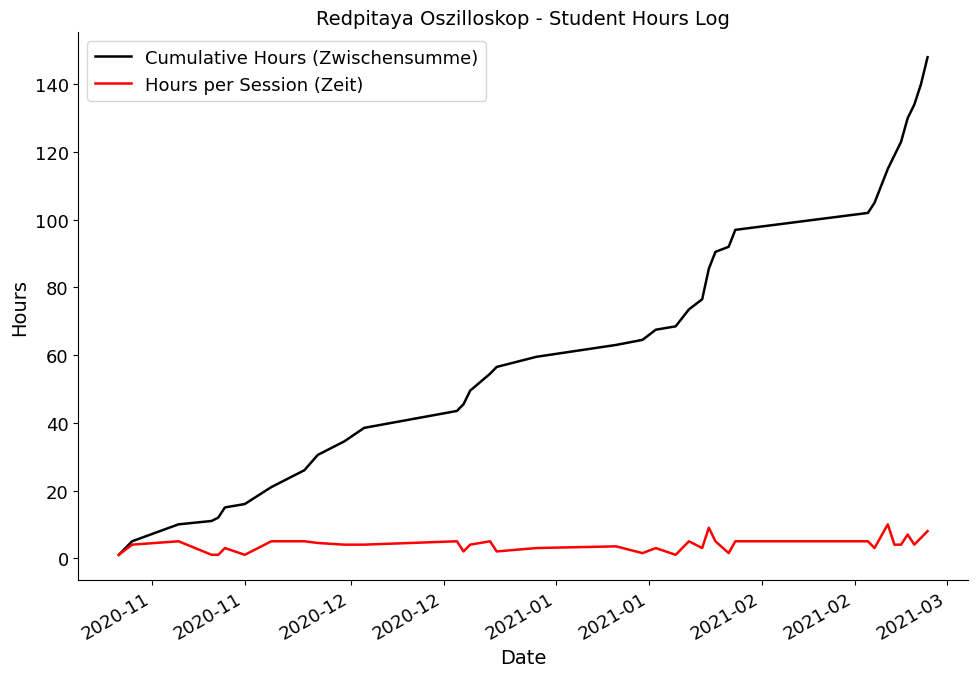

What is the minimum value shown in the chart?

1.0